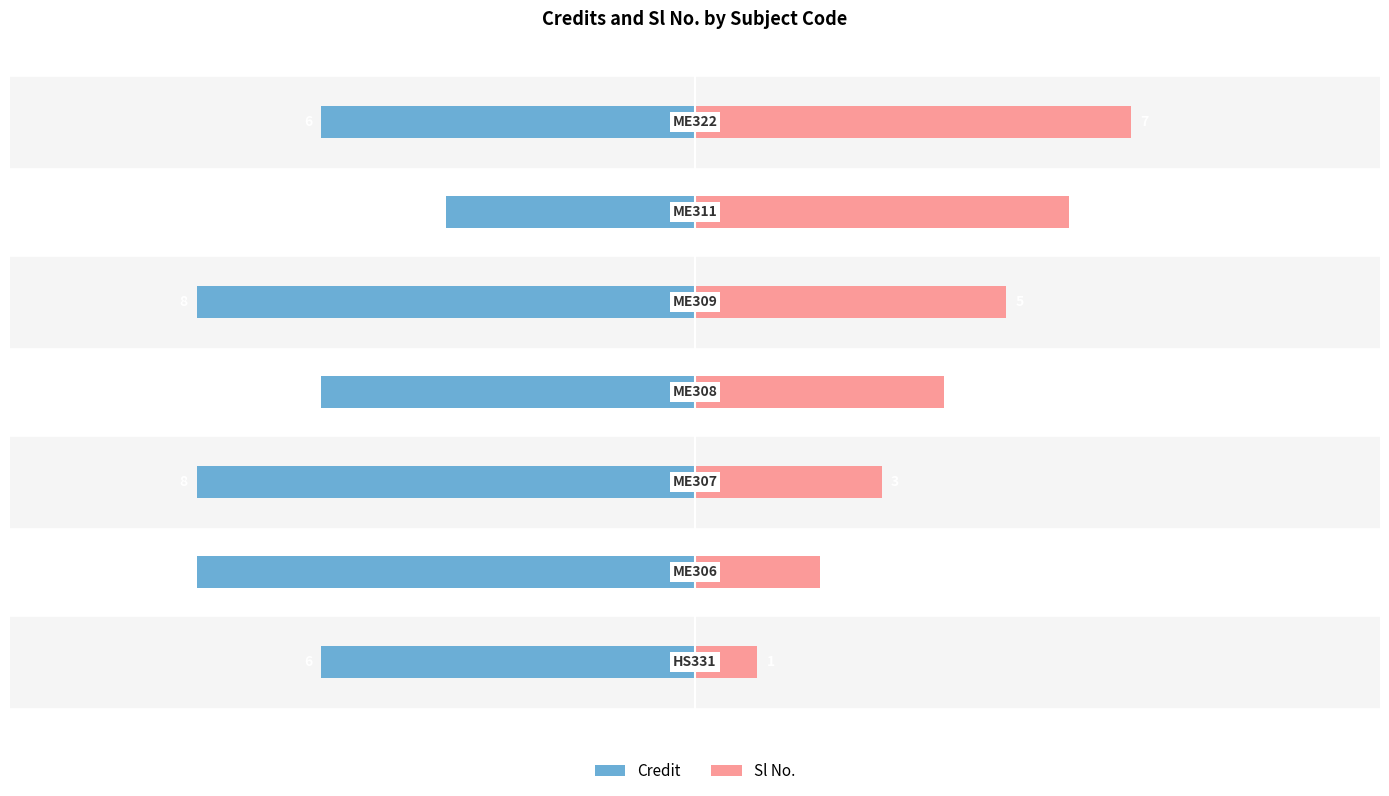

The value of Sl No. at 5 is 6. True or false?

True